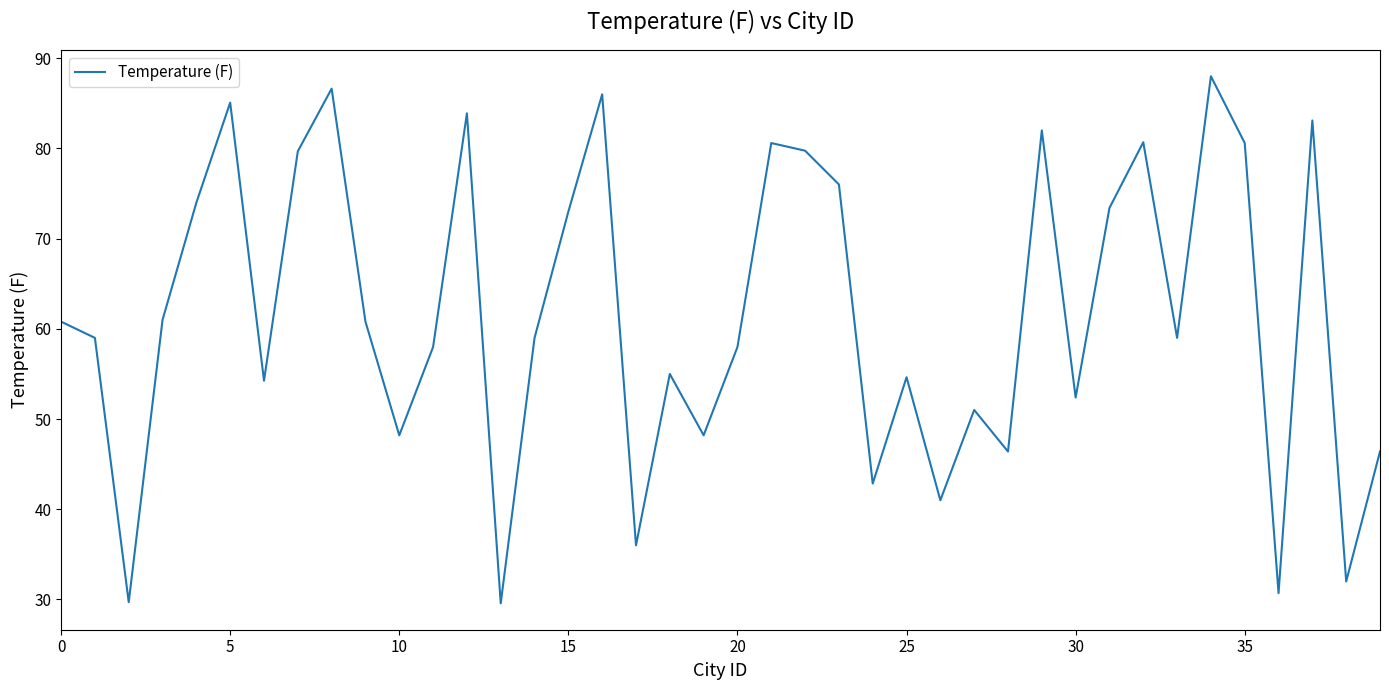

What is the smallest value displayed?

29.6